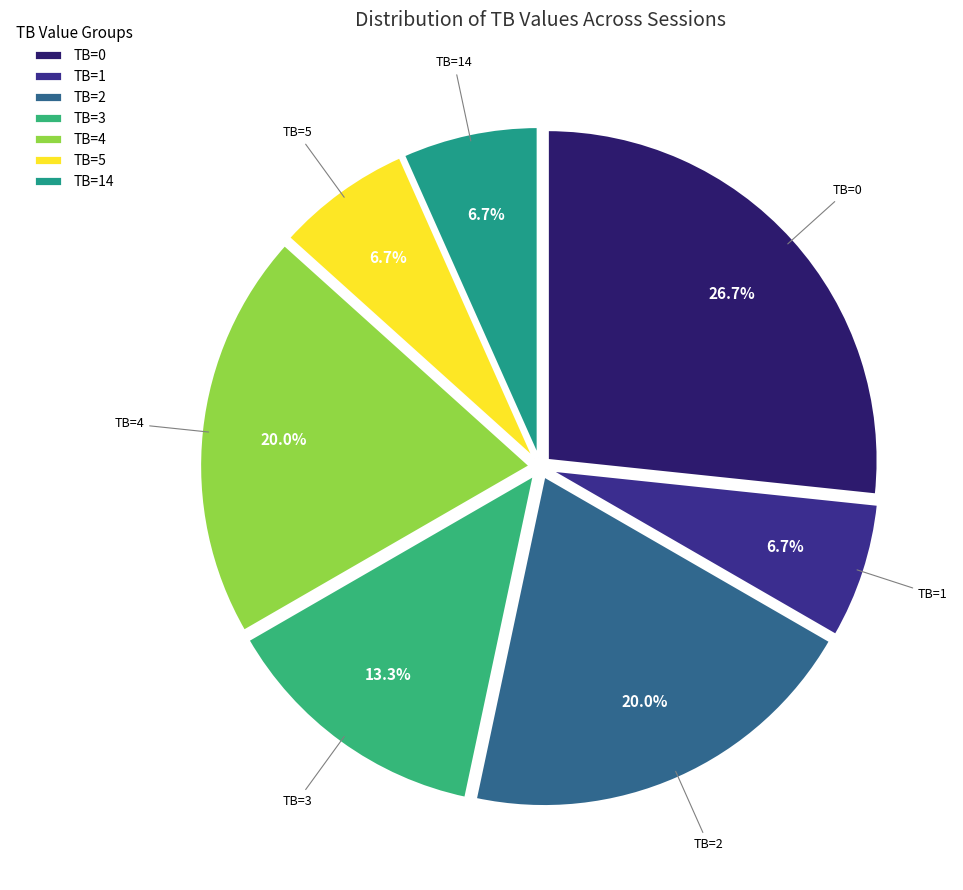

Is there a majority slice in this chart?

No